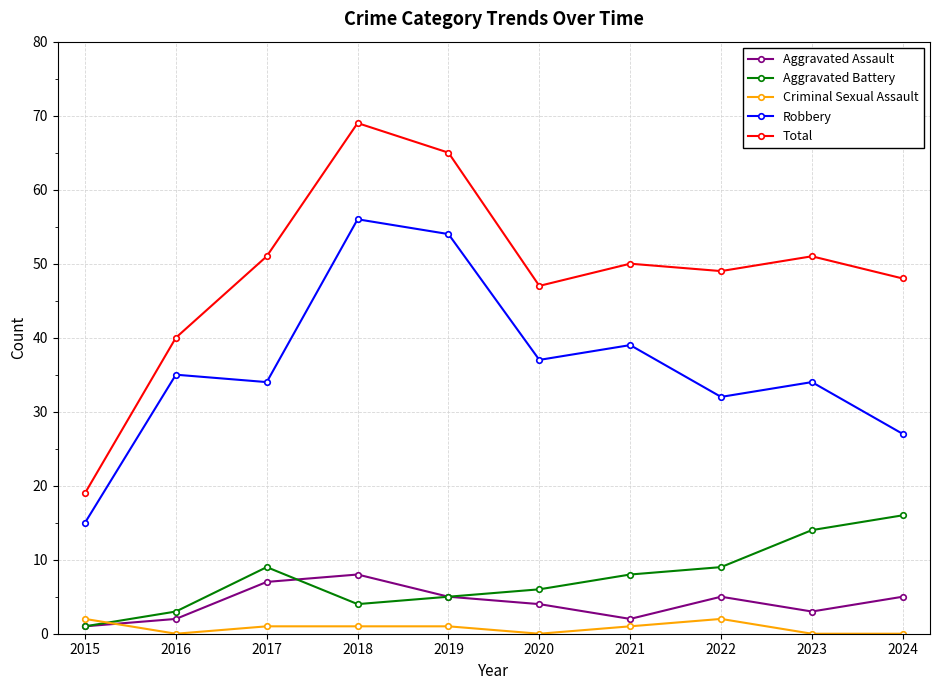

What is the difference between the highest and lowest values at 2017?

50